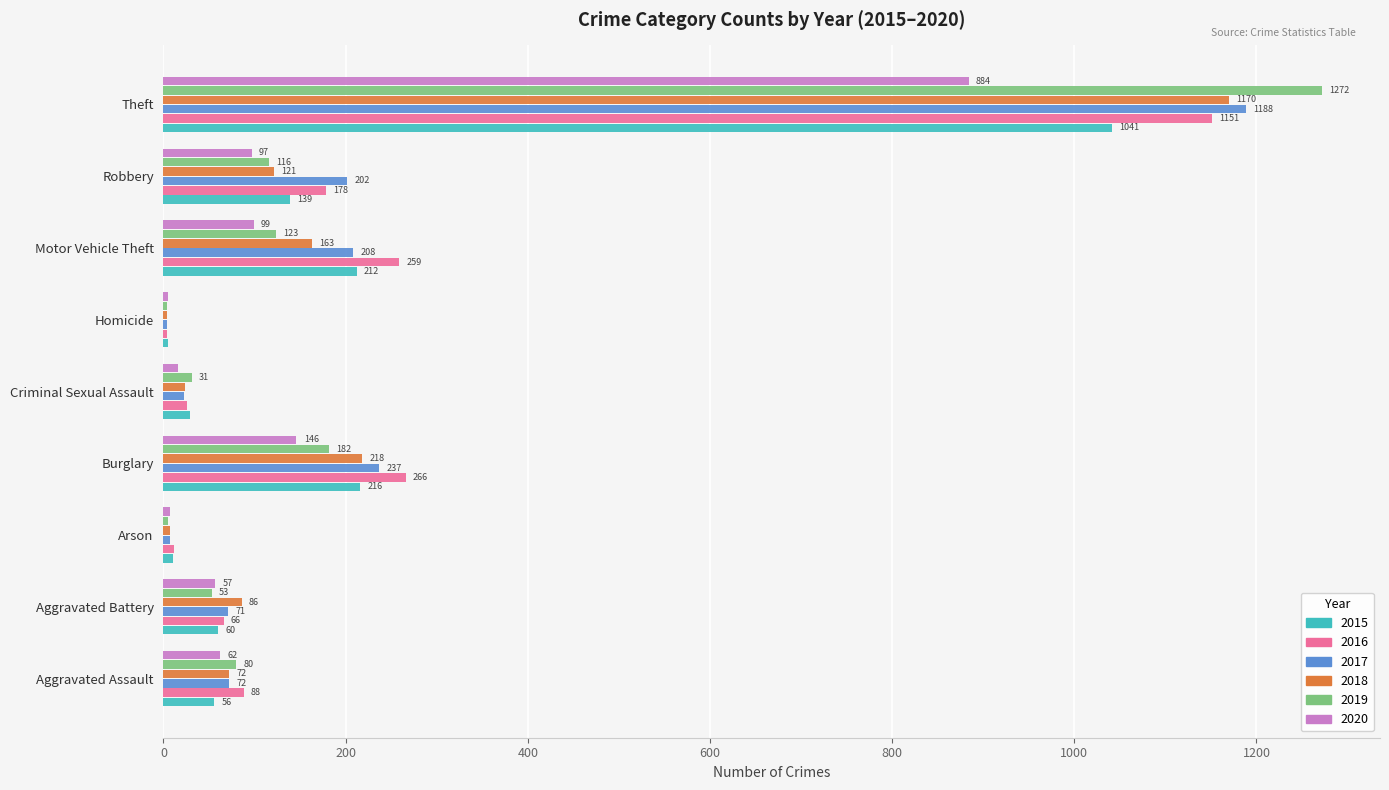

What is the total value across all series at Aggravated Assault?

430